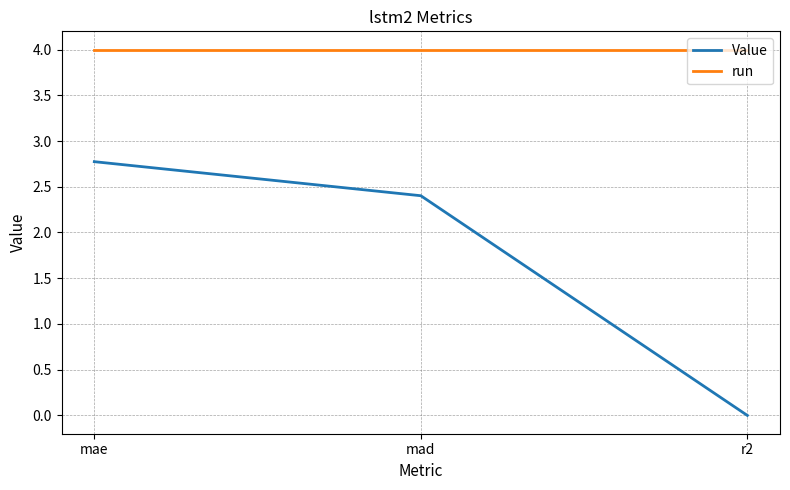

What is the minimum value for run?

4.0